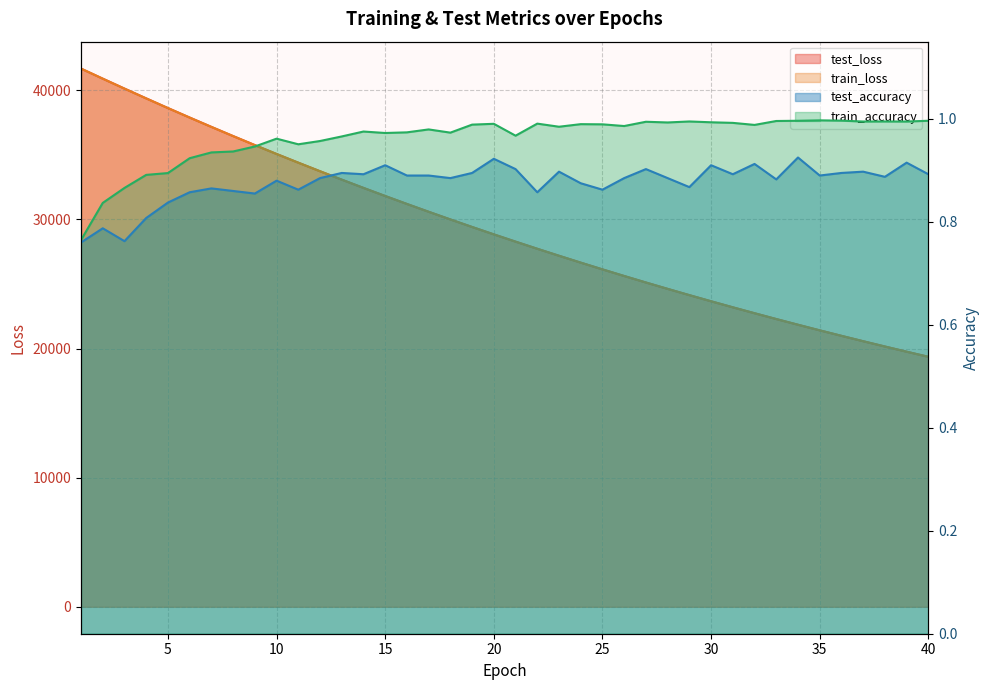

The value of train_accuracy at 38 is 1.0. True or false?

True